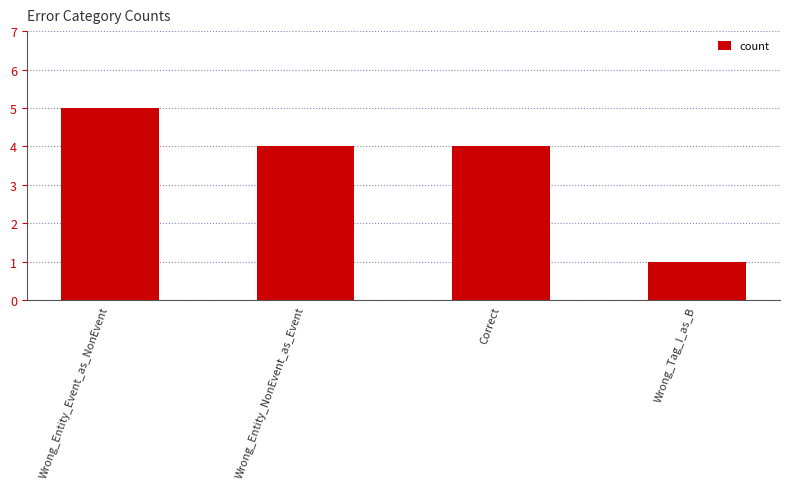

Approximately how many times larger is the value at Wrong_Entity_NonEvent_as_Event compared to Wrong_Tag_I_as_B?

4.0